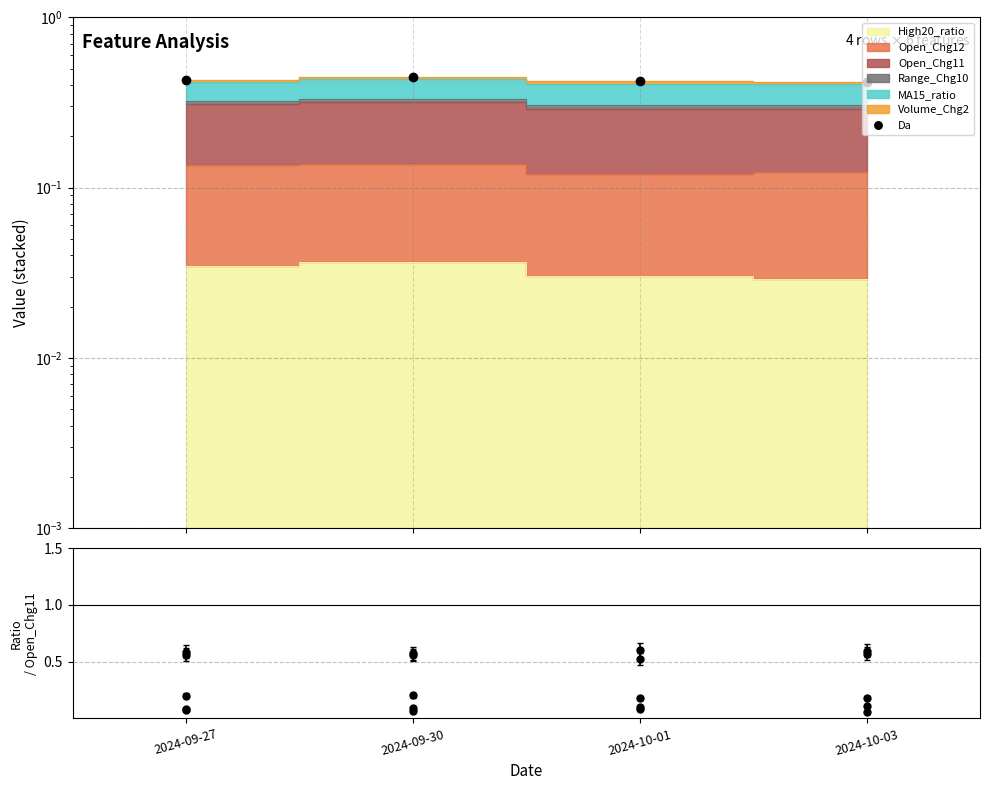

Reading left to right, what are all the values shown in this chart?

2024-09-27=0.4	2024-09-30=0.4	2024-10-01=0.4	2024-10-03=0.4